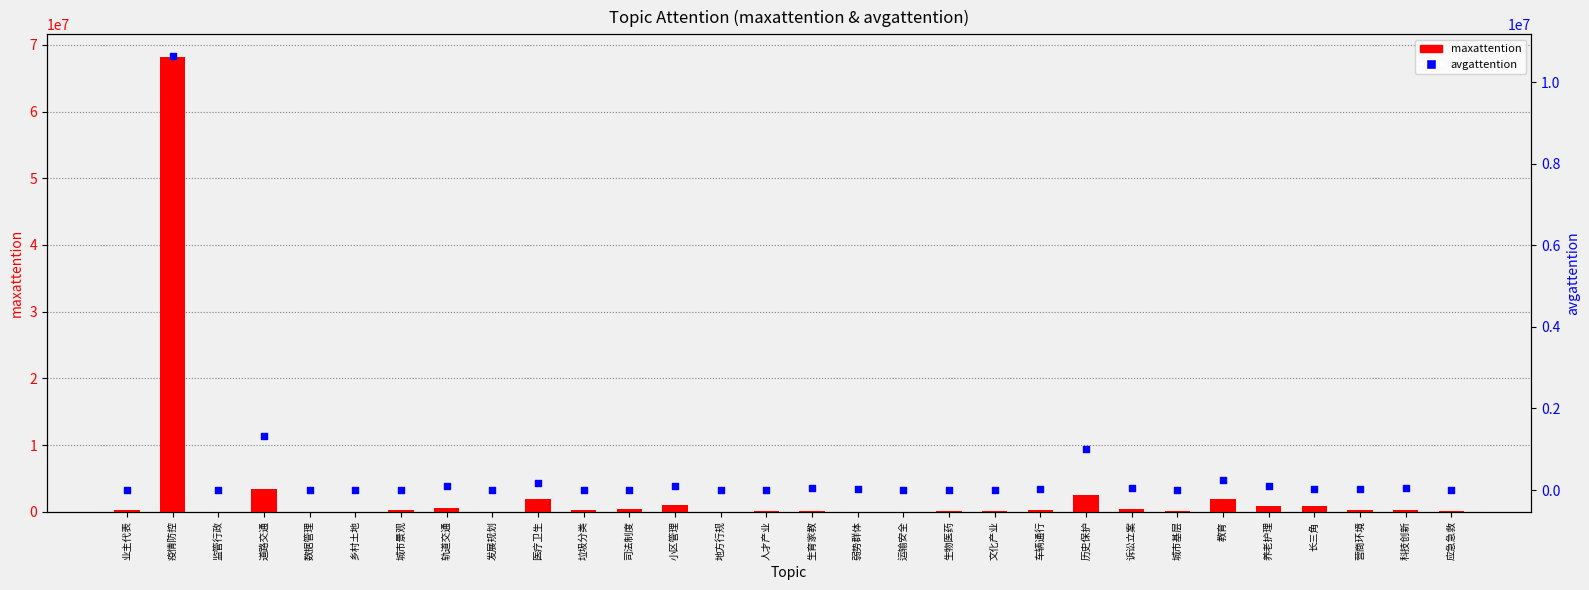

Is the value of avgattention at 诉讼立案 greater than the value of maxattention at 科技创新?

No